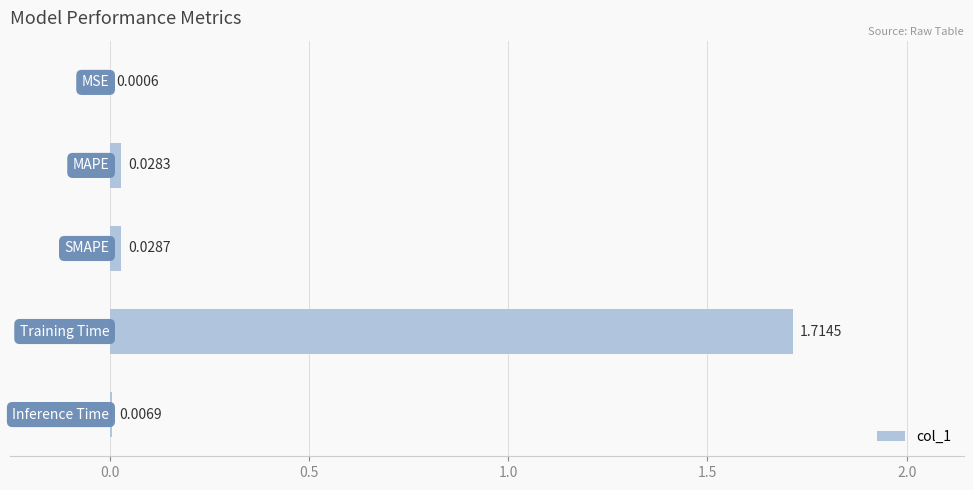

How many categories are shown in the chart?

5